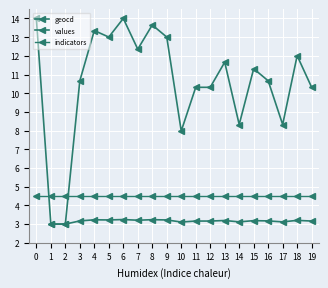

What is the difference between the second highest and second lowest values in the geocd series?

0.2